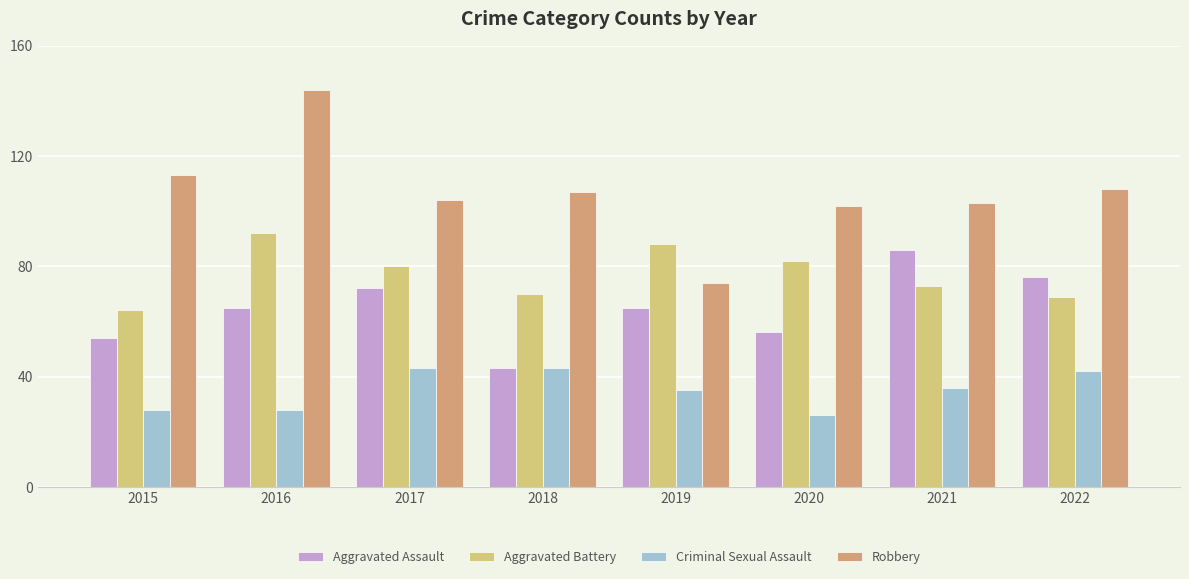

What is the sum of all Criminal Sexual Assault values?

281